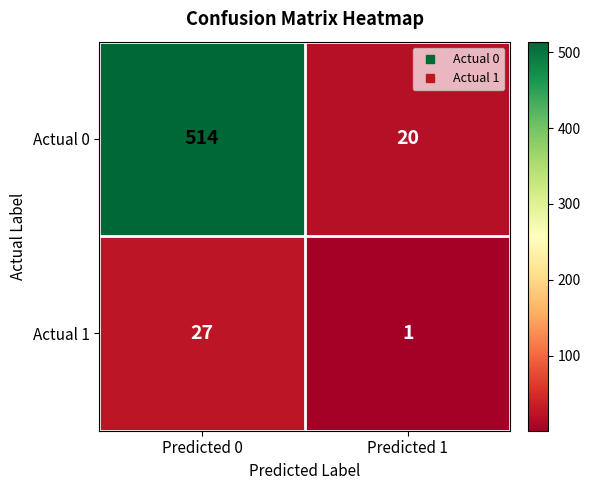

Reading right to left, transcribe all the data shown in this chart.

Actual 0: 20	514
Actual 1: 1	27